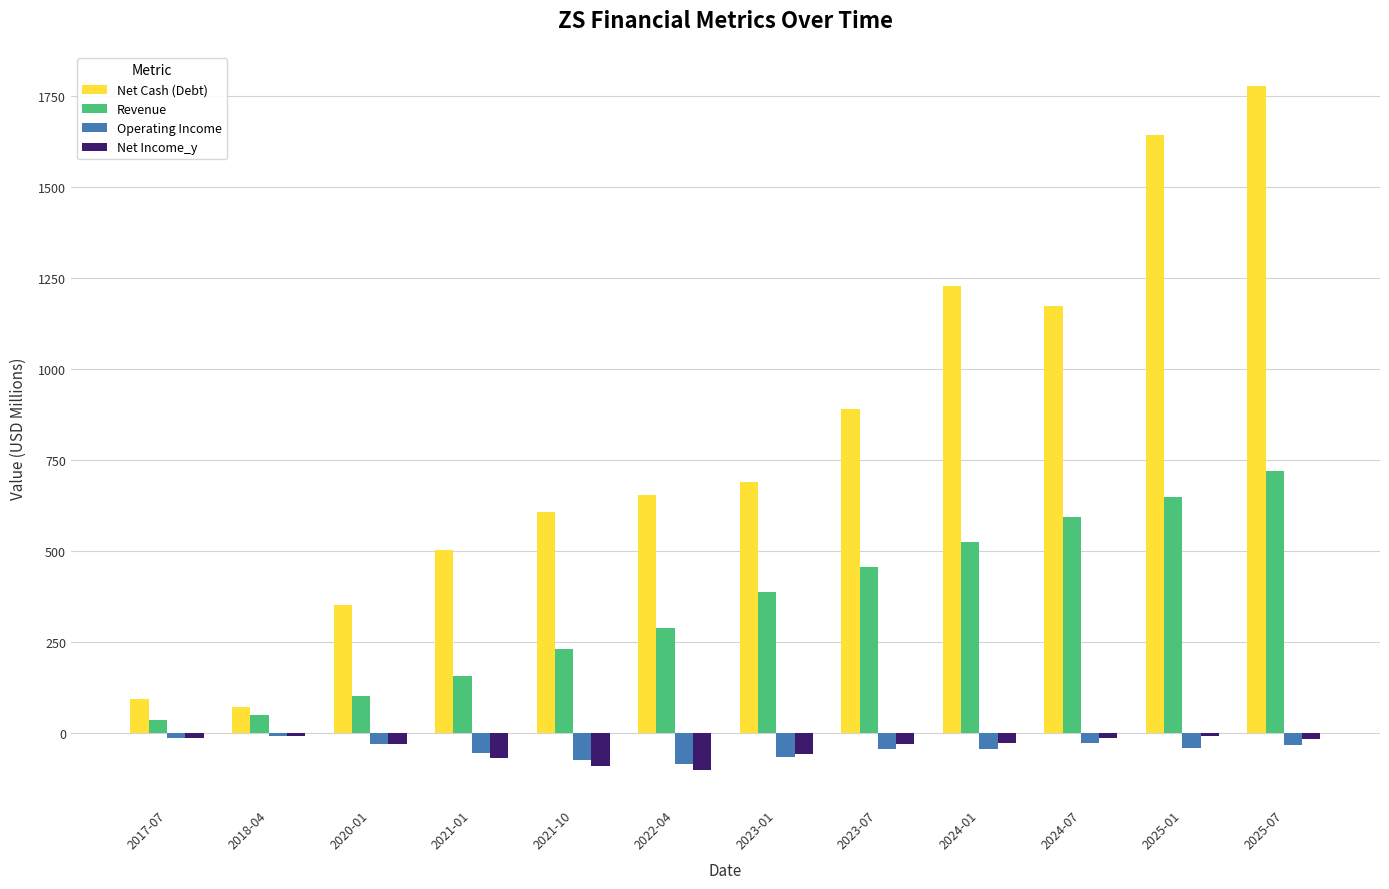

What is the sum of the Revenue values at 2021-10 and 2025-07?

949.7